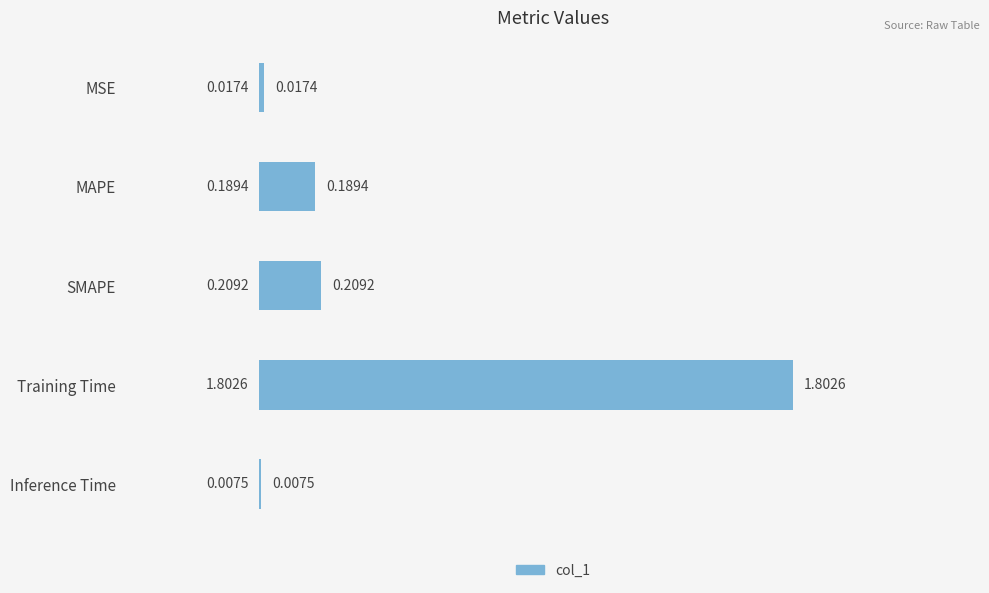

At which category does the chart reach its peak across all series?

Training Time